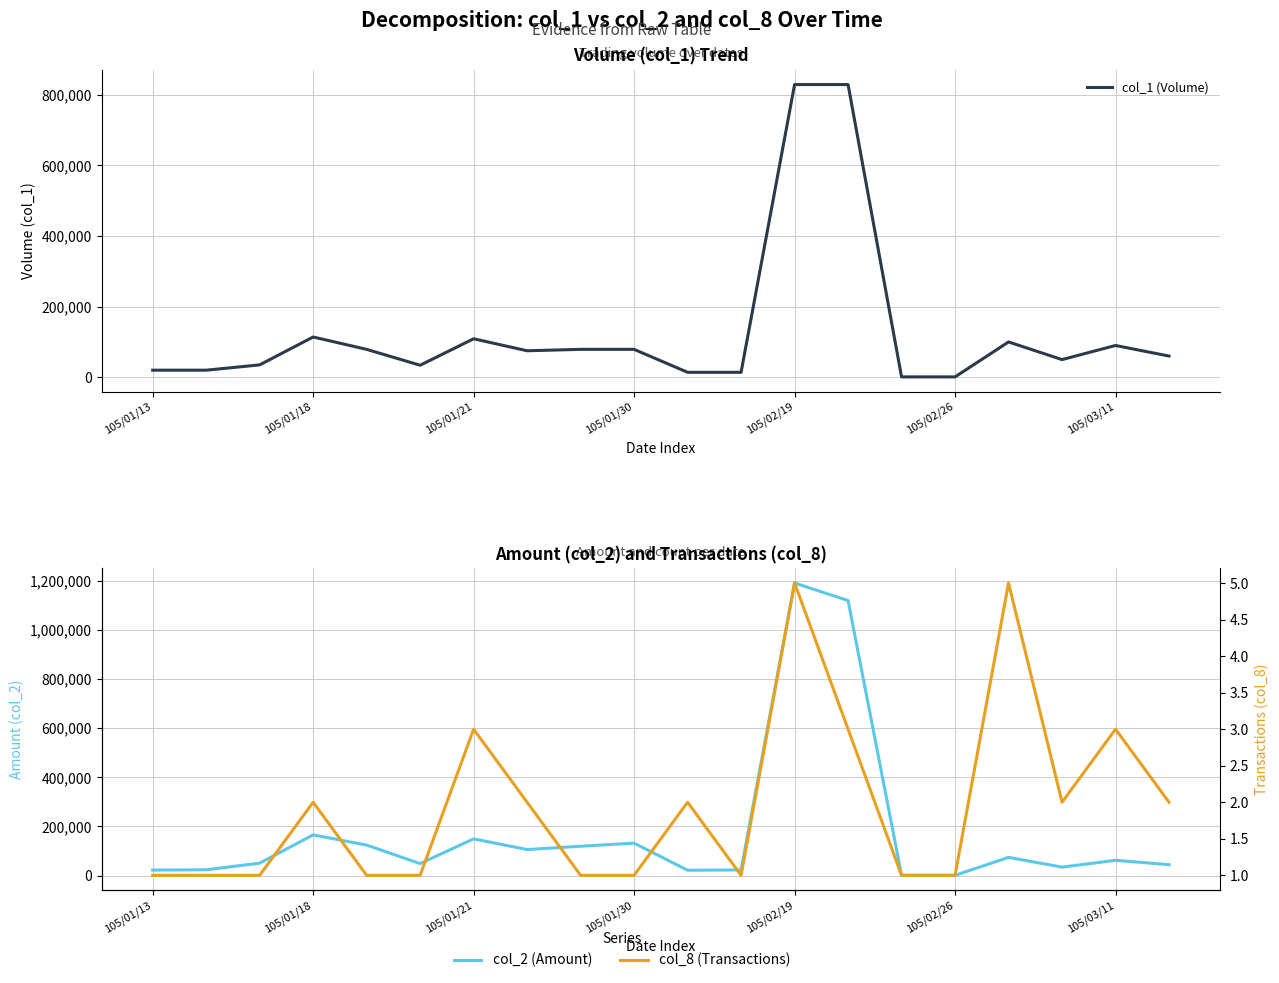

What is the spread (max minus min) of values at 13?

1119847